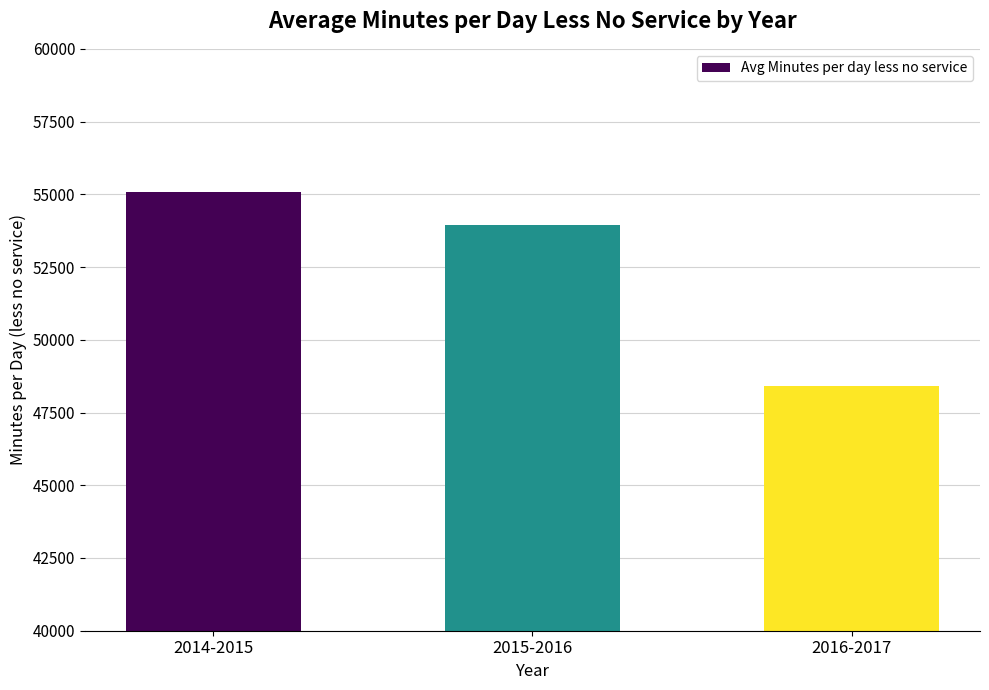

List the labels in order of value, smallest first.

2016-2017, 2015-2016, 2014-2015